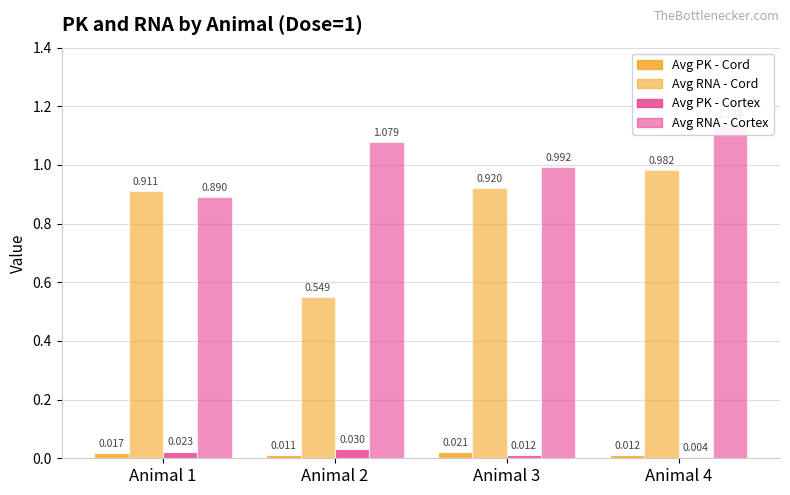

Count the number of data series in this chart.

4